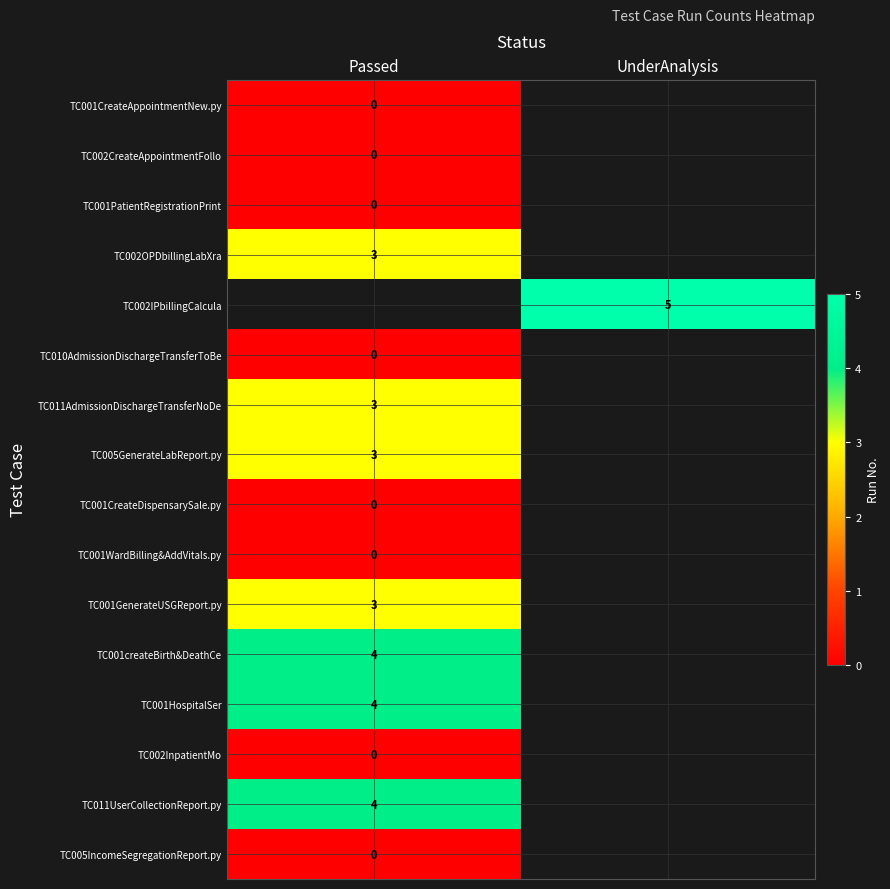

Is it true that TC001GenerateUSGReport.py equals 5 at Passed?

False